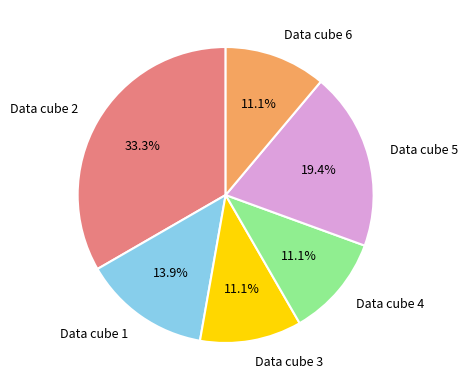

Is there a majority slice in this chart?

No